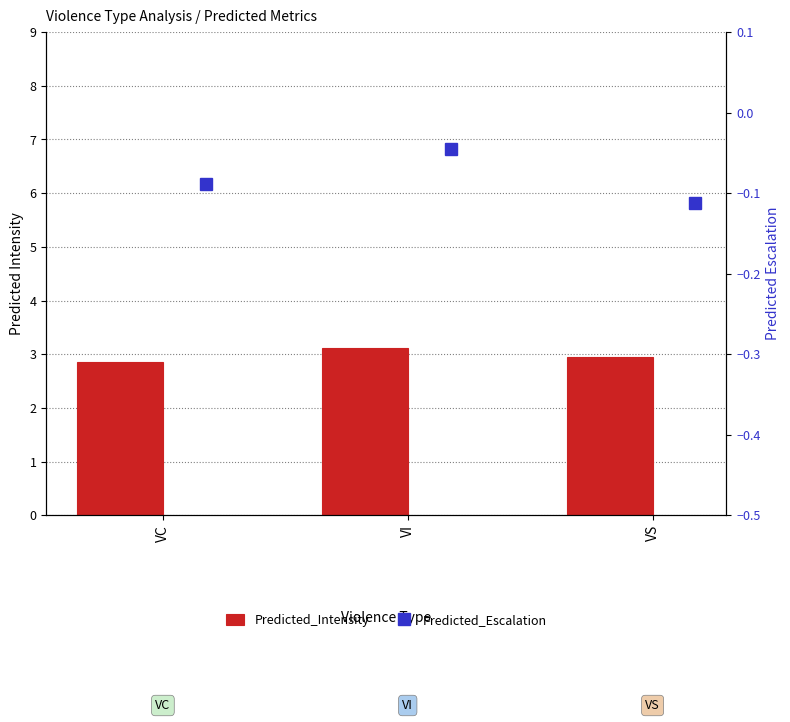

Which label corresponds to the largest value in the chart?

VI